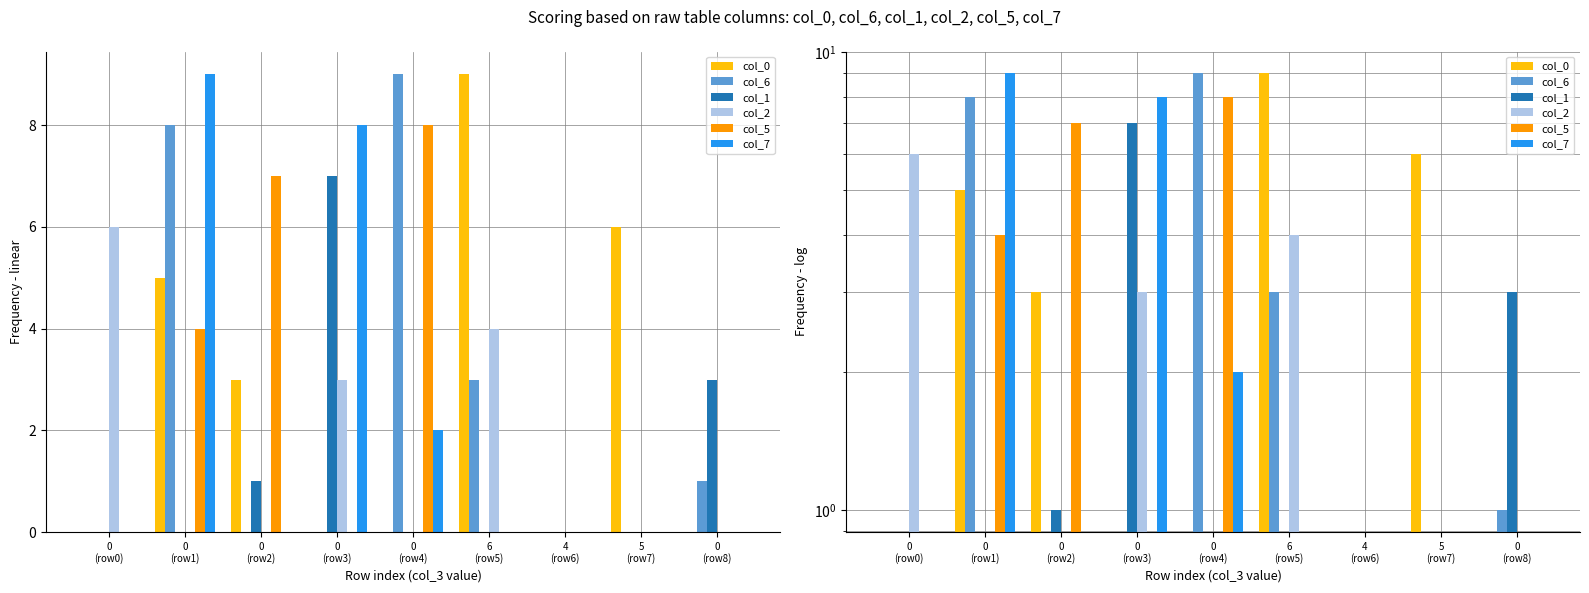

What is the difference between the maximum and minimum values in the col_7 series?

9